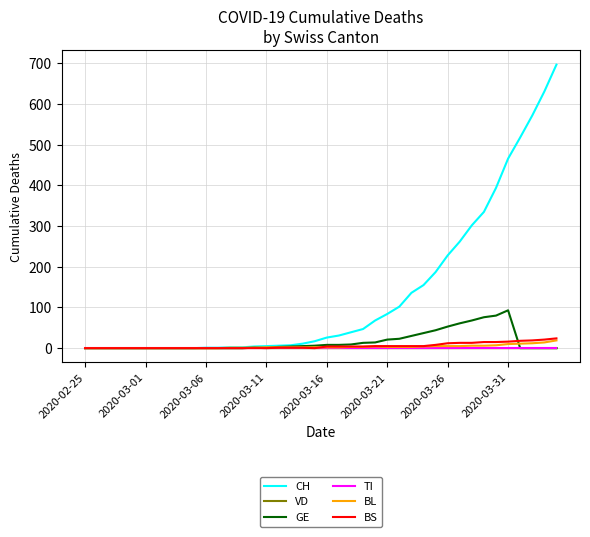

What is the highest value of the CH series?

697